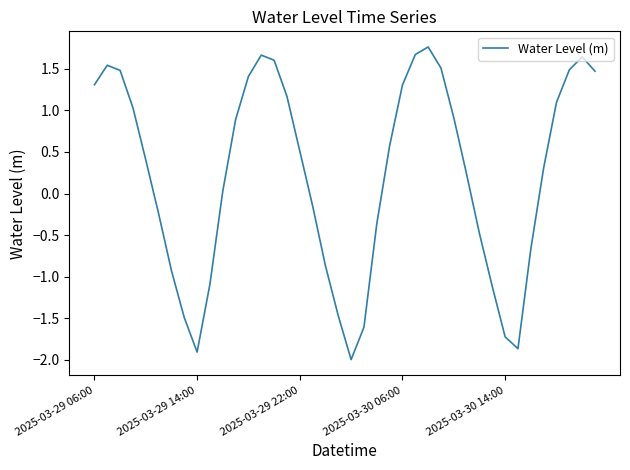

What is the minimum value shown in the chart?

-2.0